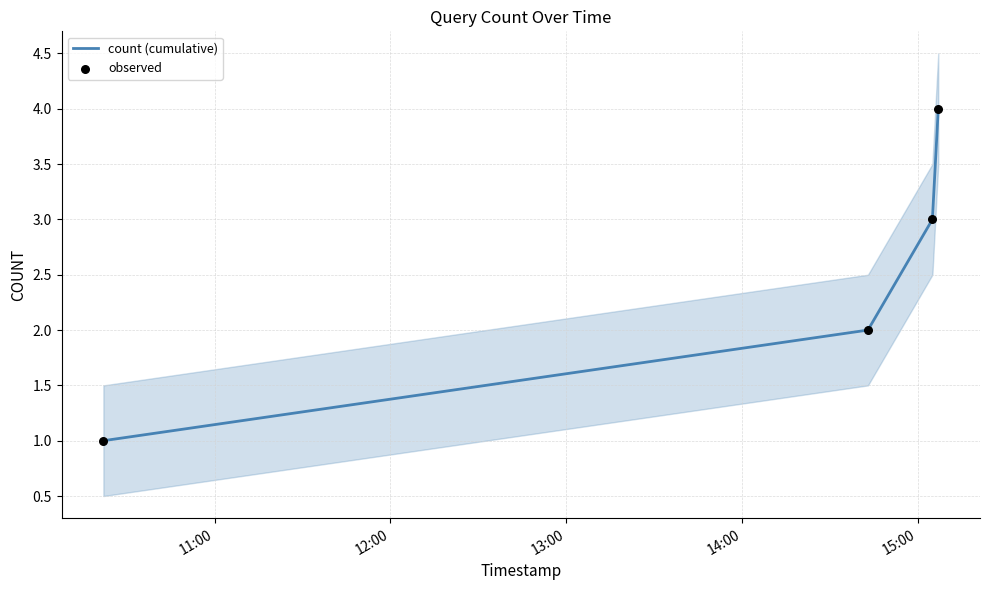

True or false: count (cumulative) has more than 2 interior local peaks.

False